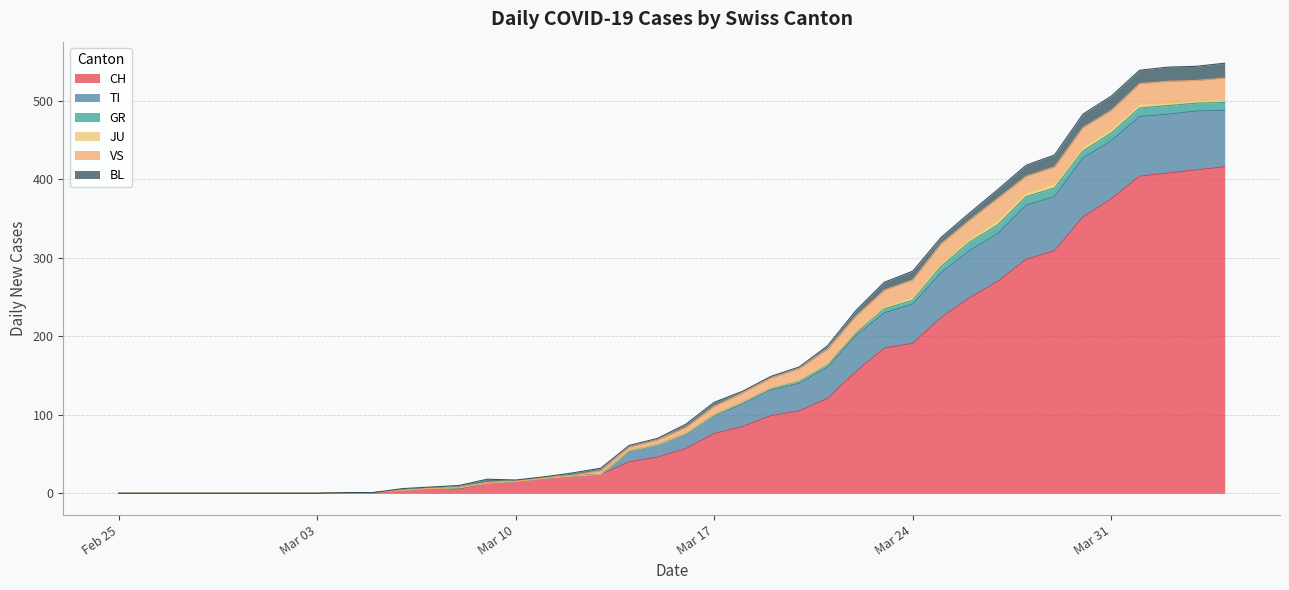

What position from the left is 2020-03-05?

10